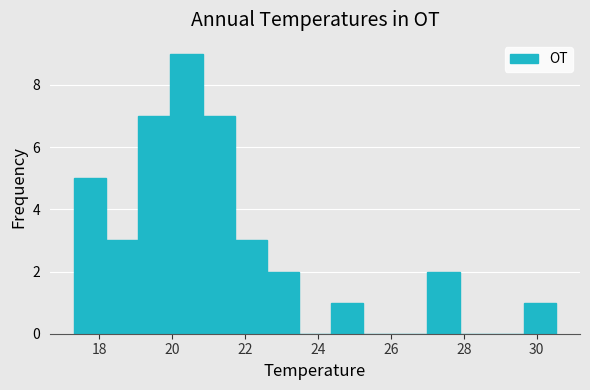

Reading left to right, transcribe this chart: for each bar, give the range it covers on the x-axis and its height. Neither the bar edges nor the heights are printed on the chart, so give them approximately, as read against the axes.

17.4 to 18.2: 5
18.2 to 19.0: 3
19.0 to 20.0: 7
20.0 to 20.8: 9
20.8 to 21.8: 7
21.8 to 22.6: 3
22.6 to 23.4: 2
23.4 to 24.4: 0
24.4 to 25.2: 1
25.2 to 26.2: 0
26.2 to 27.0: 0
27.0 to 27.8: 2
27.8 to 28.8: 0
28.8 to 29.6: 0
29.6 to 30.6: 1